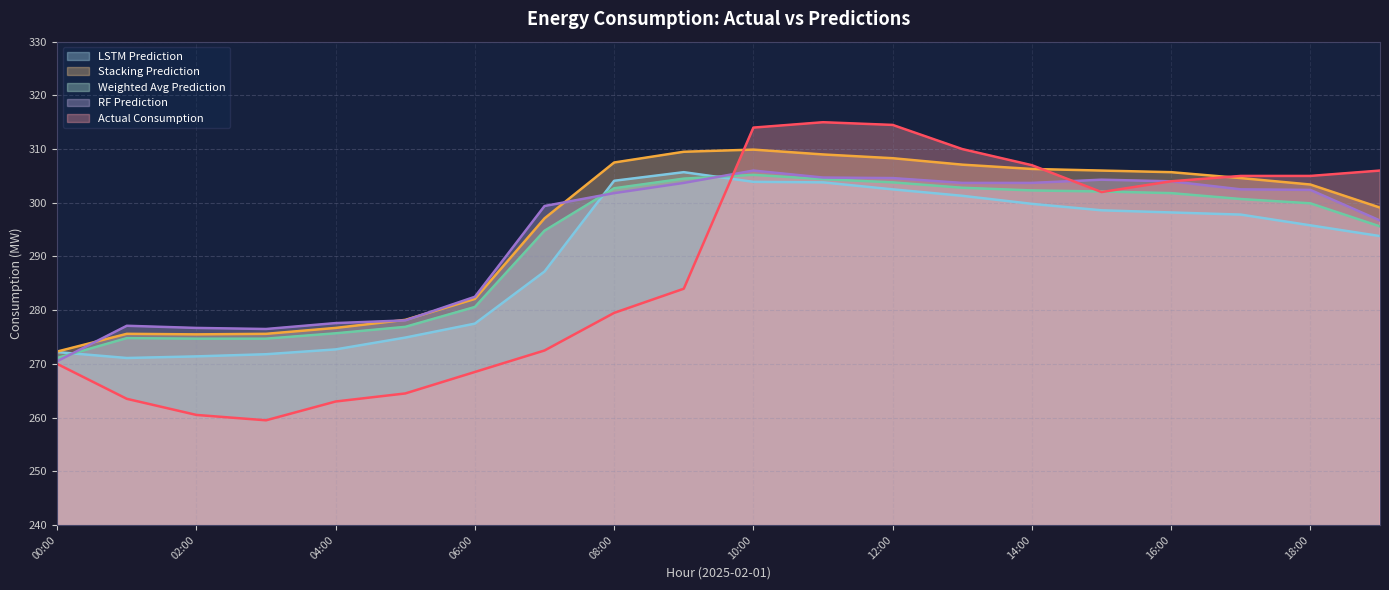

At which category does Stacking_Prediction reach its first local peak?

2025-02-01 01:00